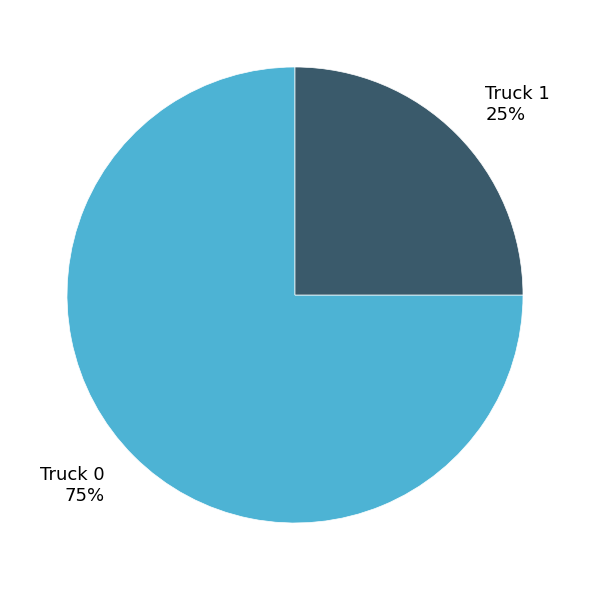

How many segments does this pie chart have?

2